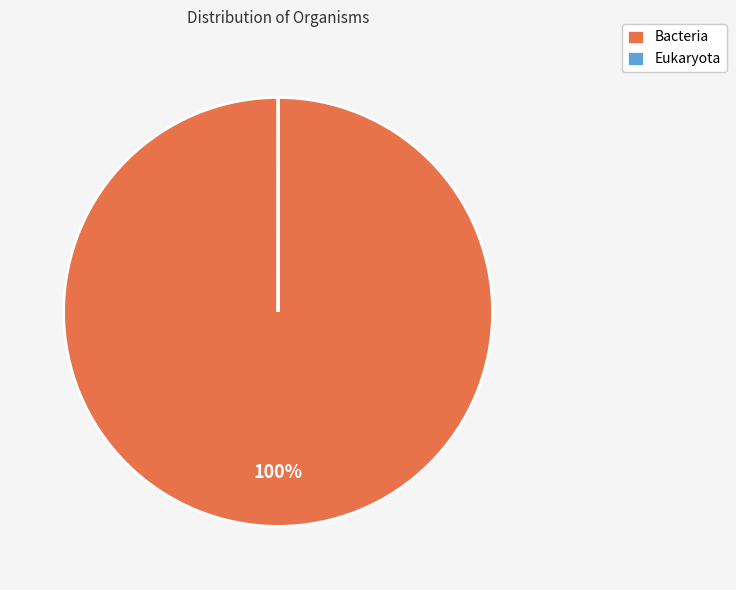

True or false: Bacteria accounts for 86% of the total.

False